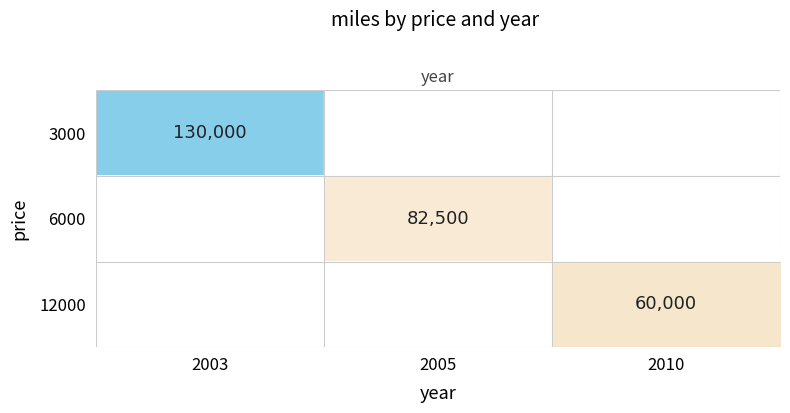

The value of 6000 at 2005 is 46380. True or false?

False